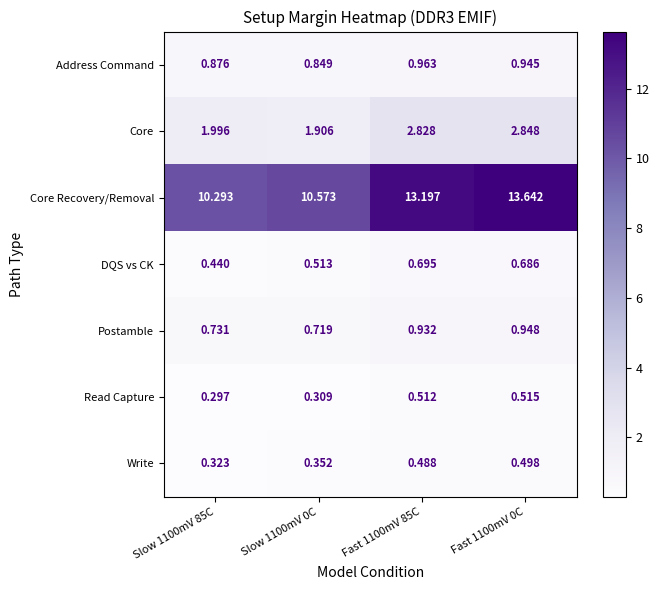

List the series in order of their peak value, highest first.

Core Recovery/Removal, Core, Address Command, Postamble, DQS vs CK, Read Capture, Write